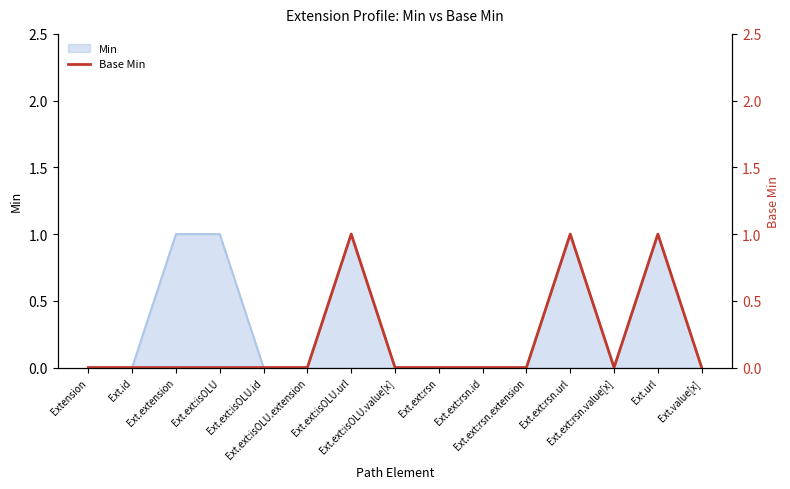

Which category has the highest value across all series?

Ext.ext:isOLU.url